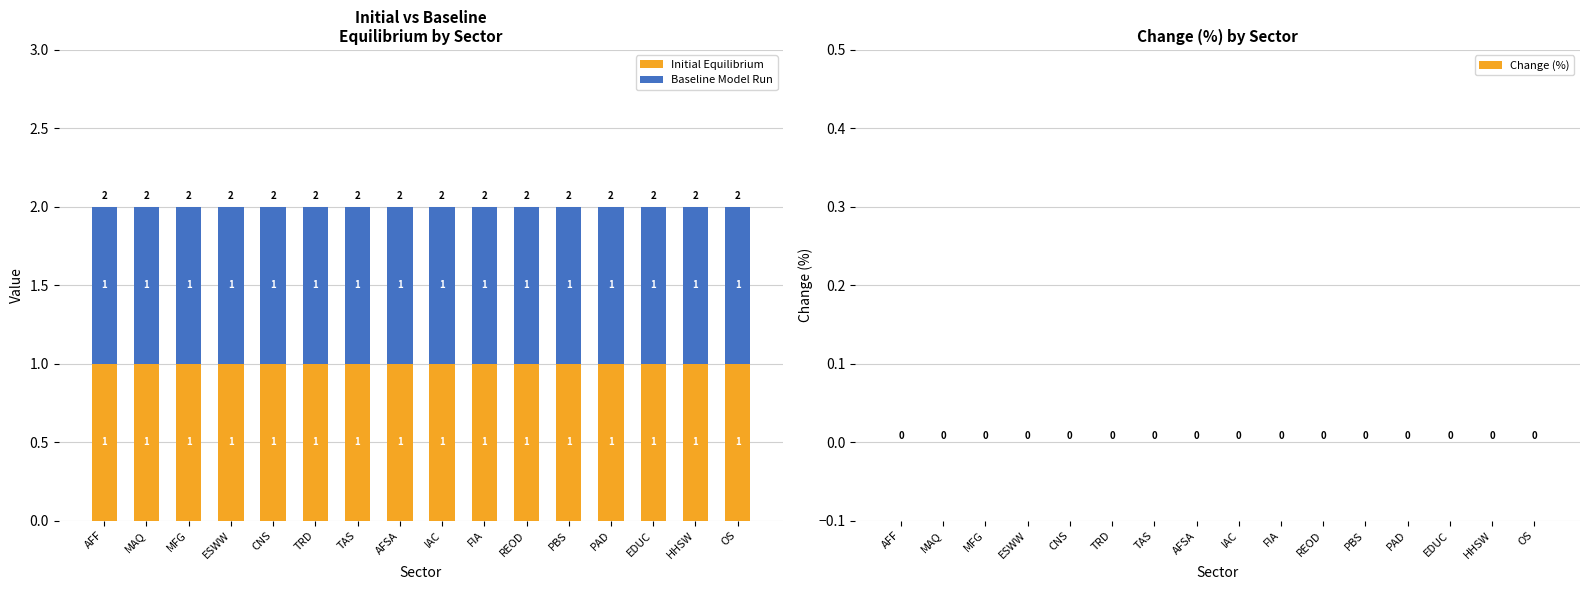

Are the bars horizontal?

No